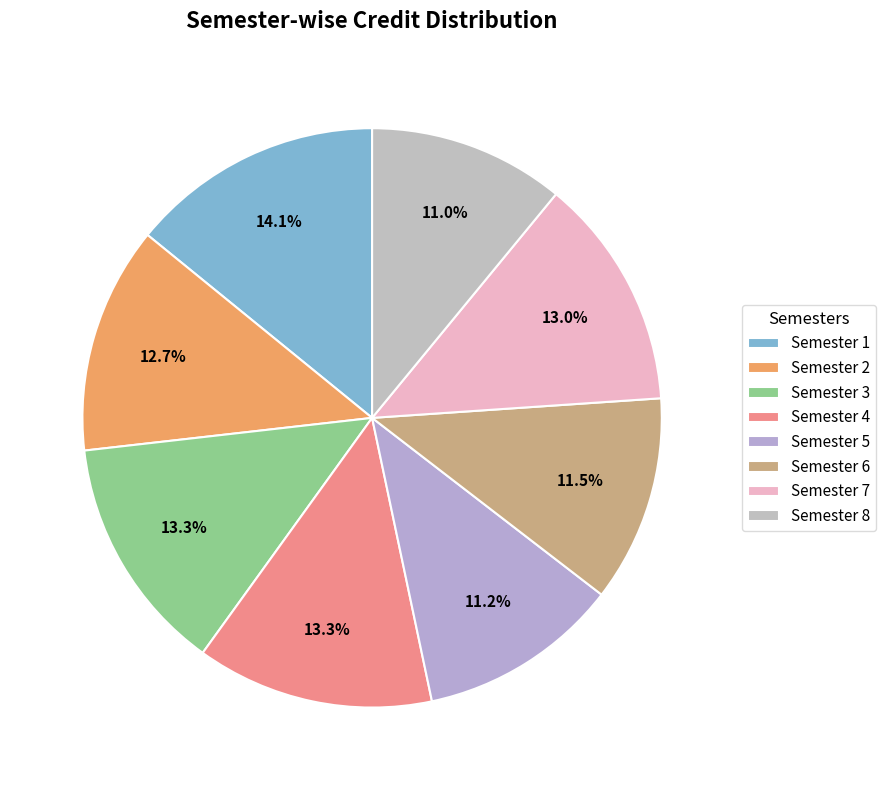

Is there a majority slice in this chart?

No